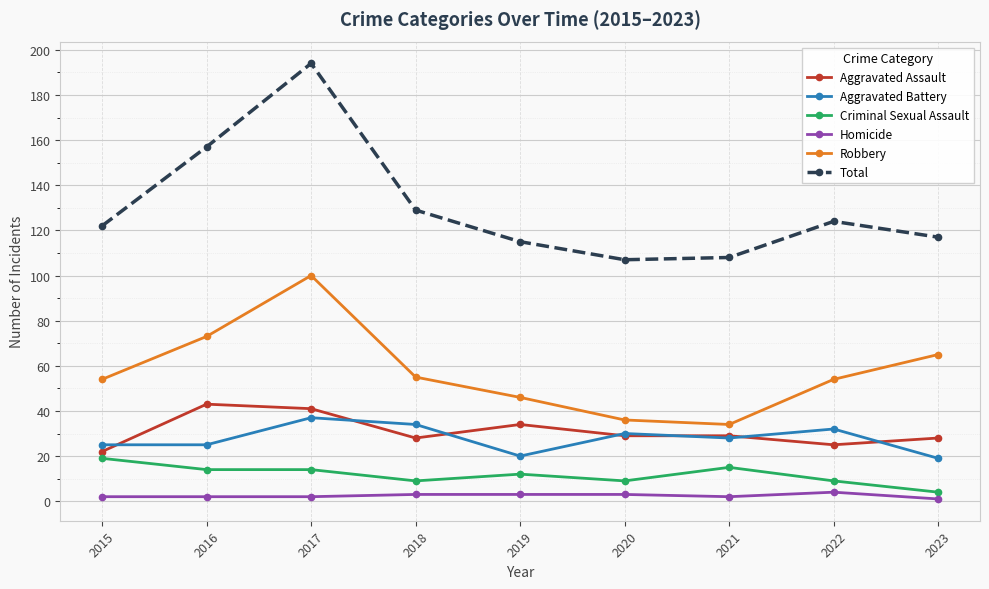

What are all the series names shown in the legend?

Aggravated Assault, Aggravated Battery, Criminal Sexual Assault, Homicide, Robbery, Total